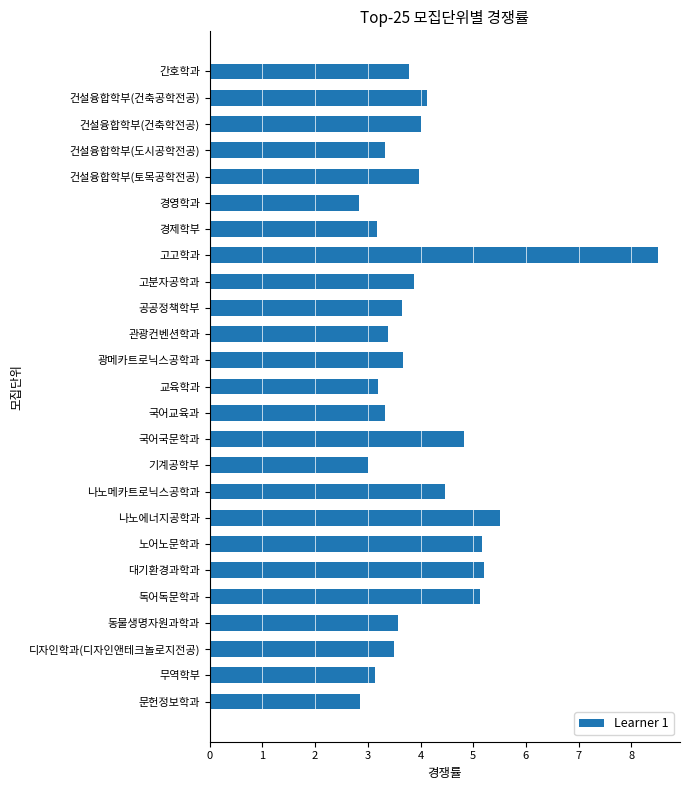

Does the chart contain any negative values?

No